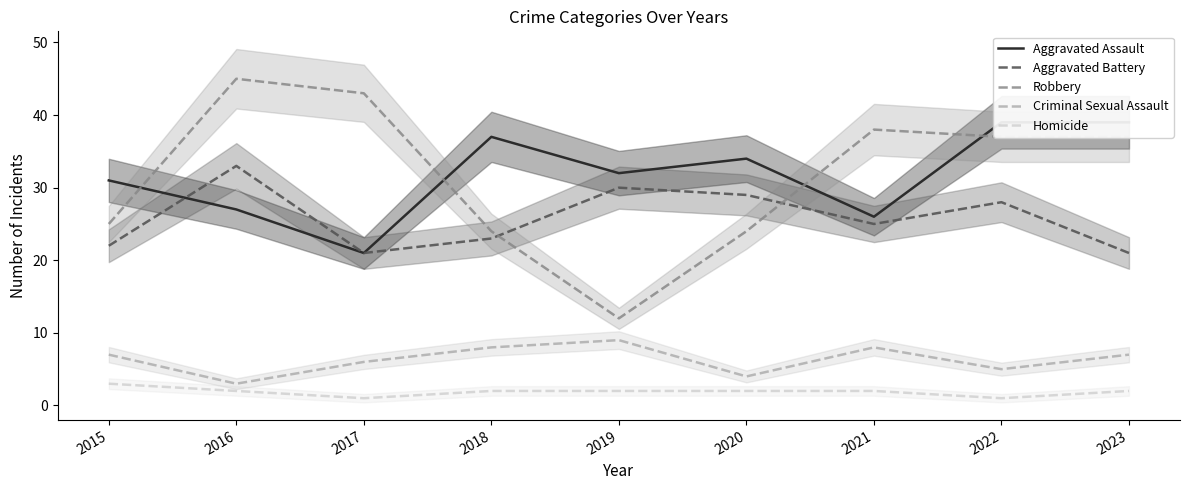

Which series has the largest range (max minus min)?

Robbery